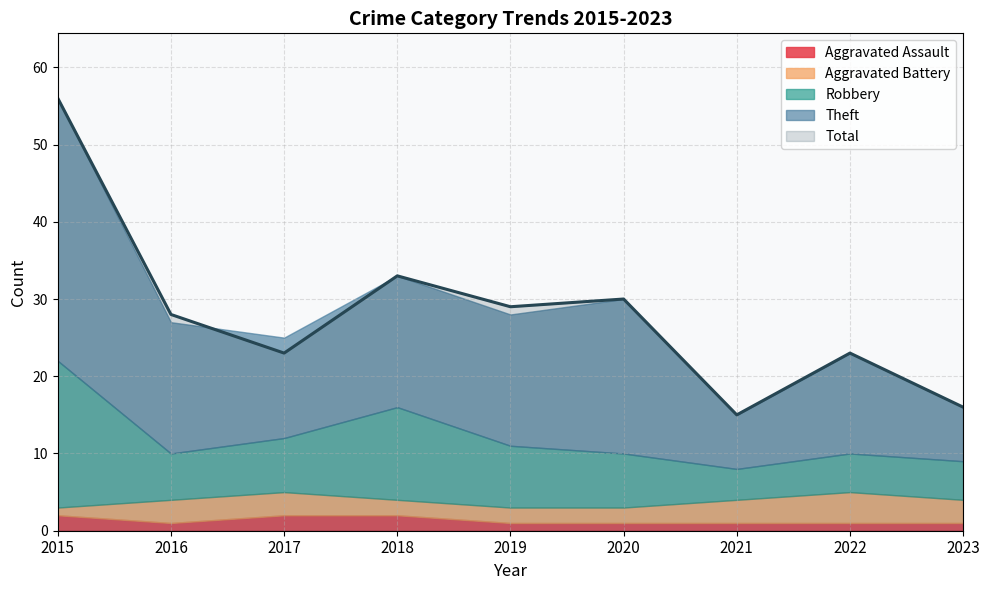

How many data points in Robbery are less than 7?

4